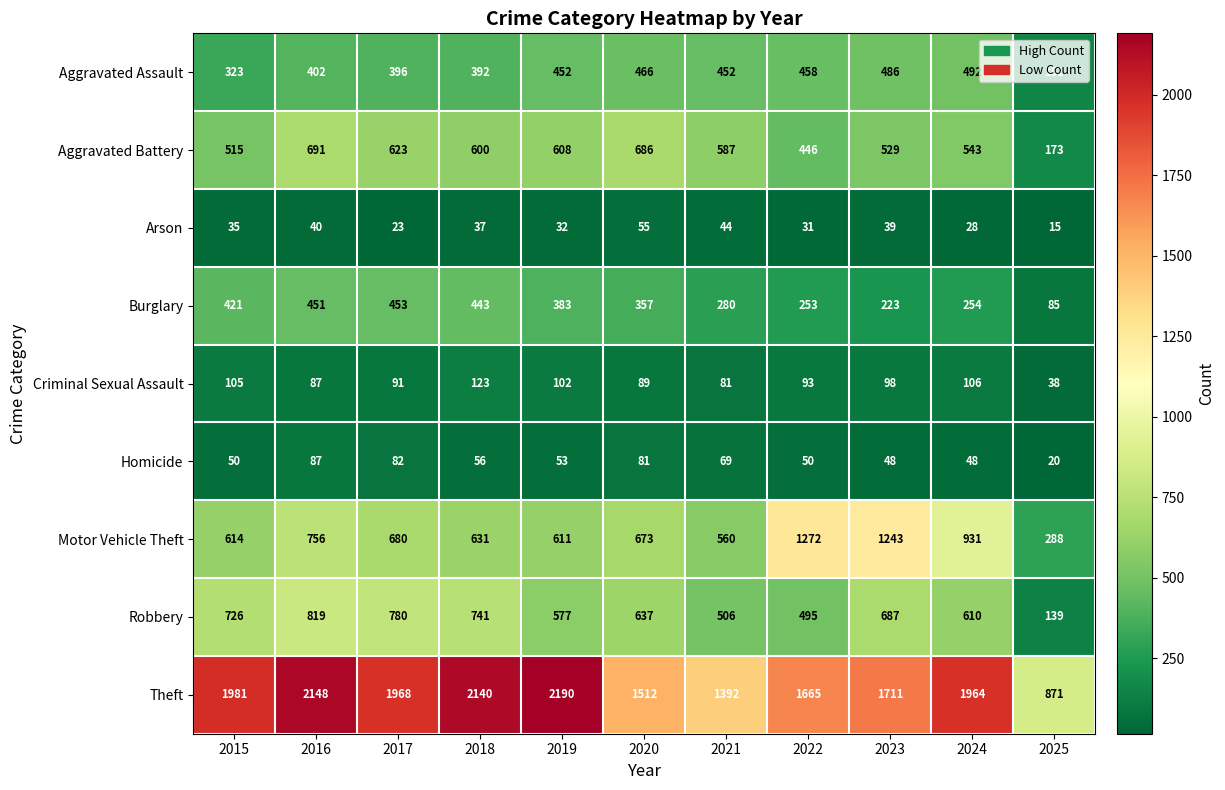

Which series has the largest total across all categories?

Theft